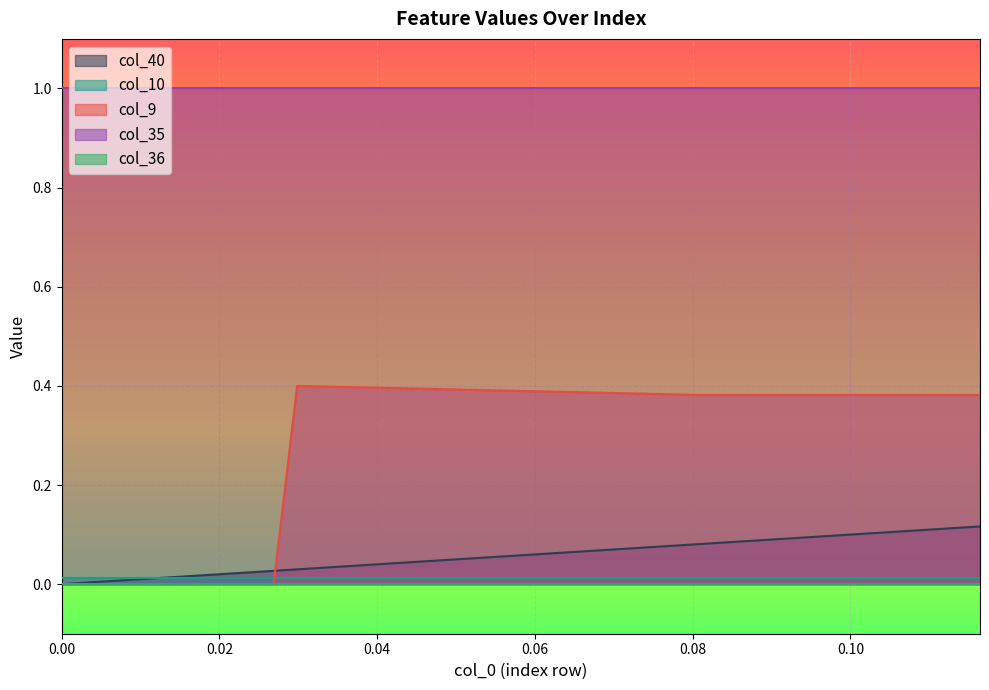

Does the chart display data point markers on the line(s)?

No